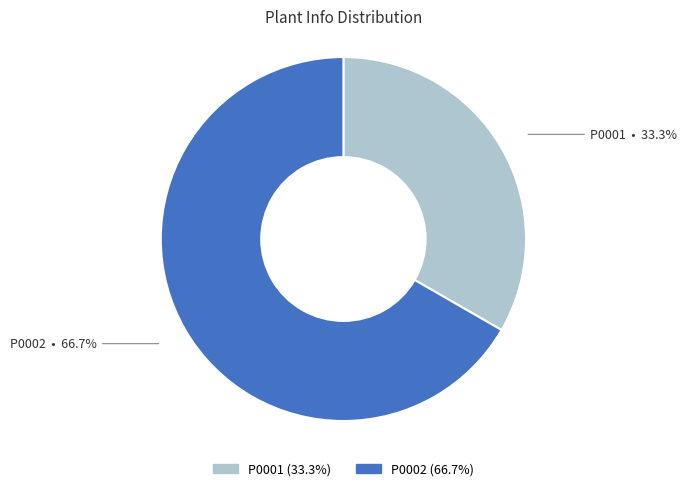

To the nearest percent, what percentage of the pie is P0001?

33%